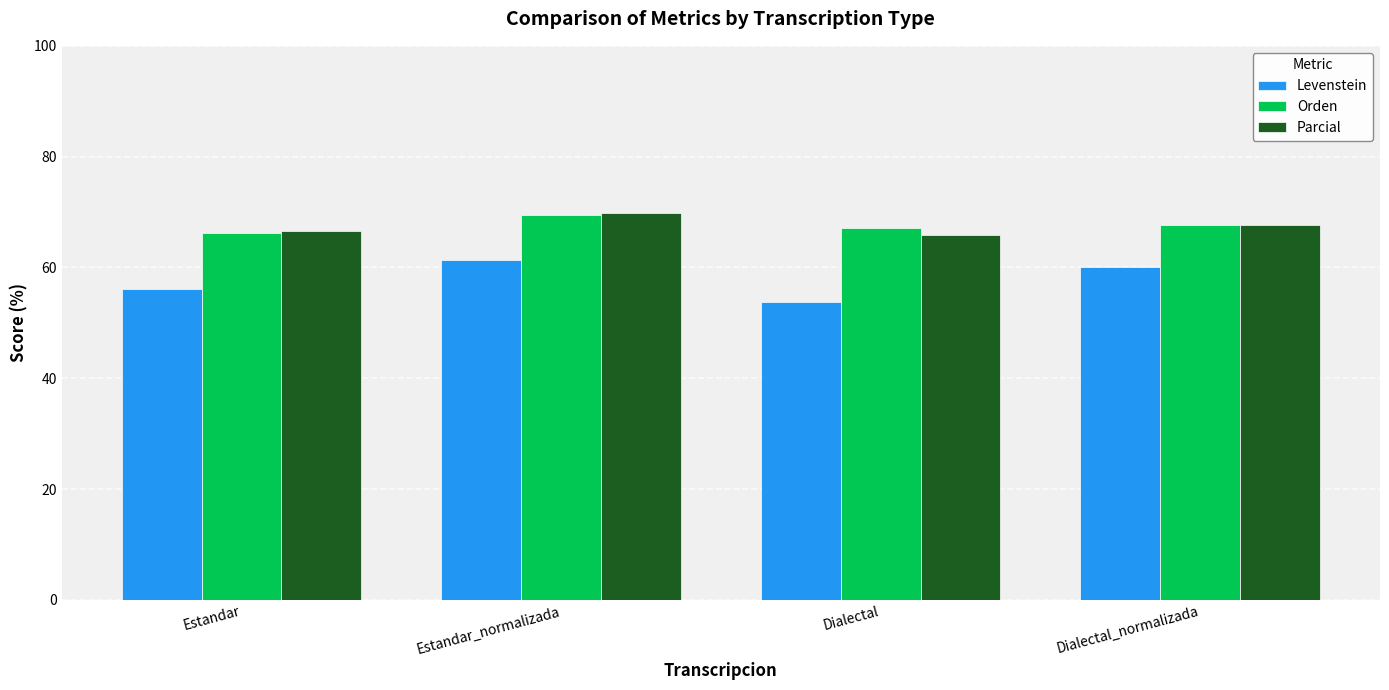

Is the value of Orden at Dialectal_normalizada greater than the value of Levenstein at Dialectal?

Yes